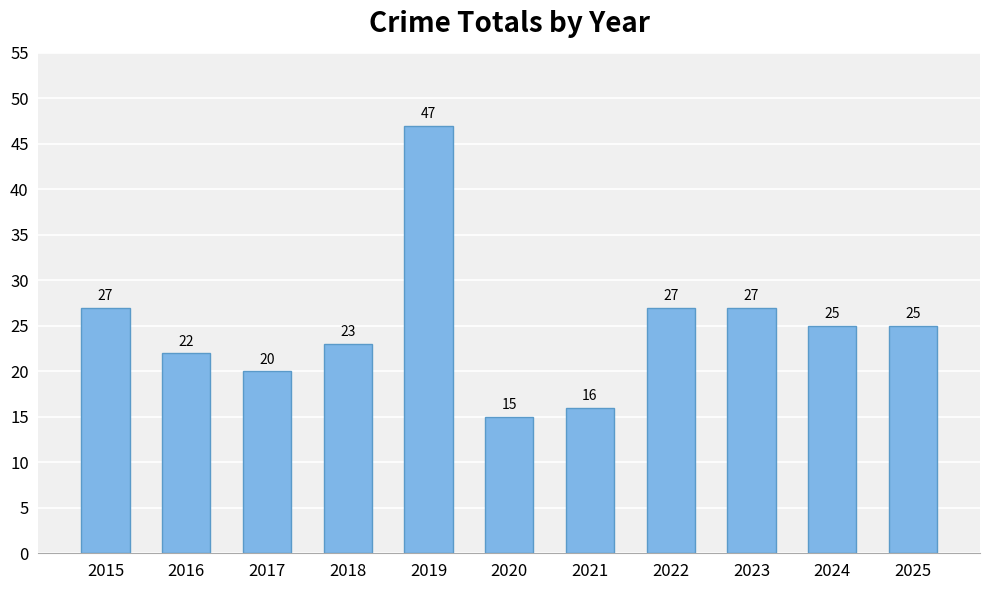

How many distinct data groups are displayed?

1